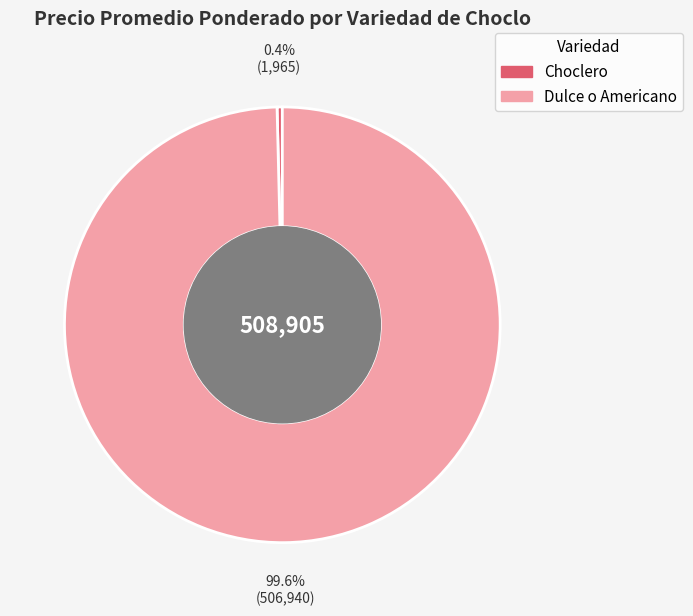

What is the largest slice in the pie chart?

Dulce o Americano